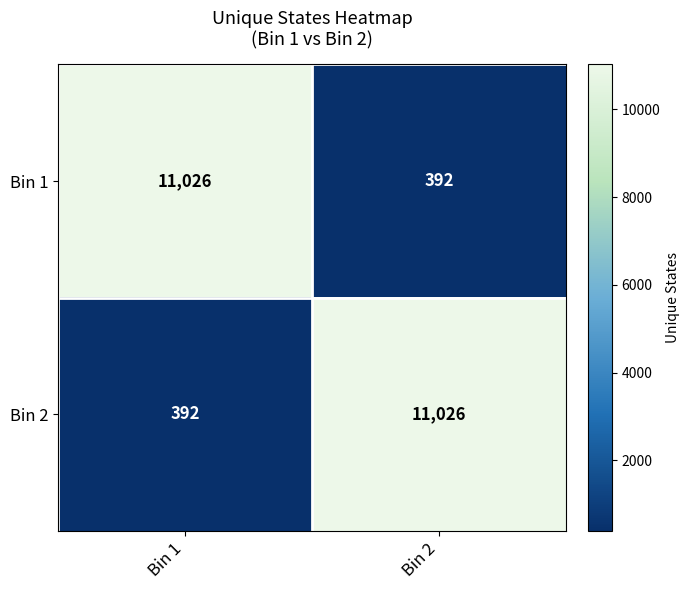

What is the difference between the highest and lowest values at Bin 1?

10634